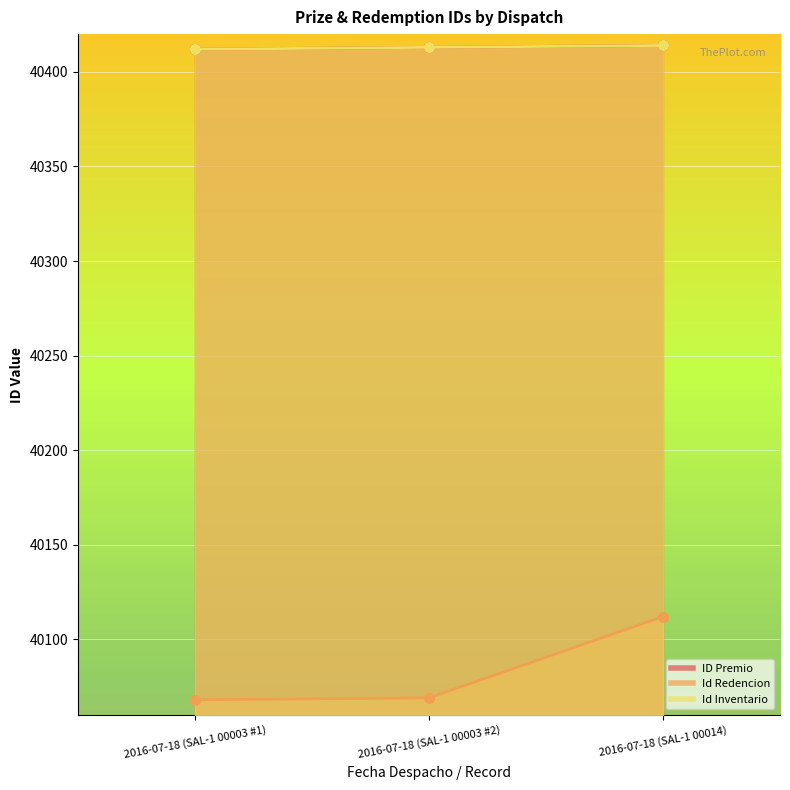

What is the smallest value displayed?

40068